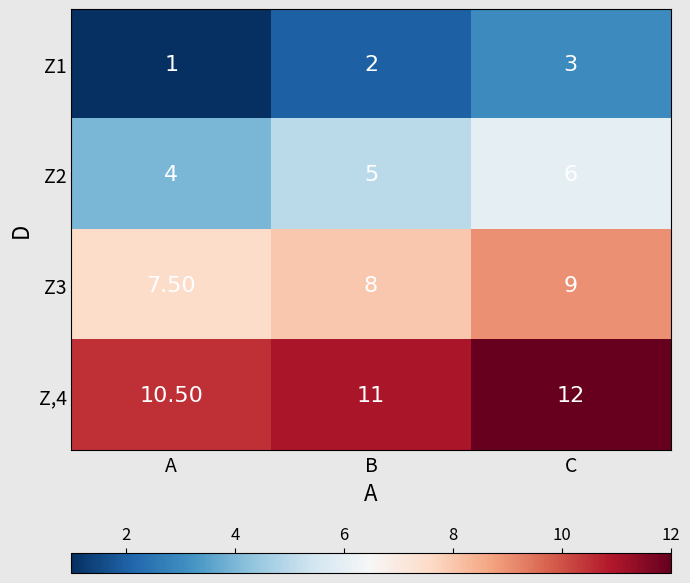

What is the total value across all series at A?

23.0